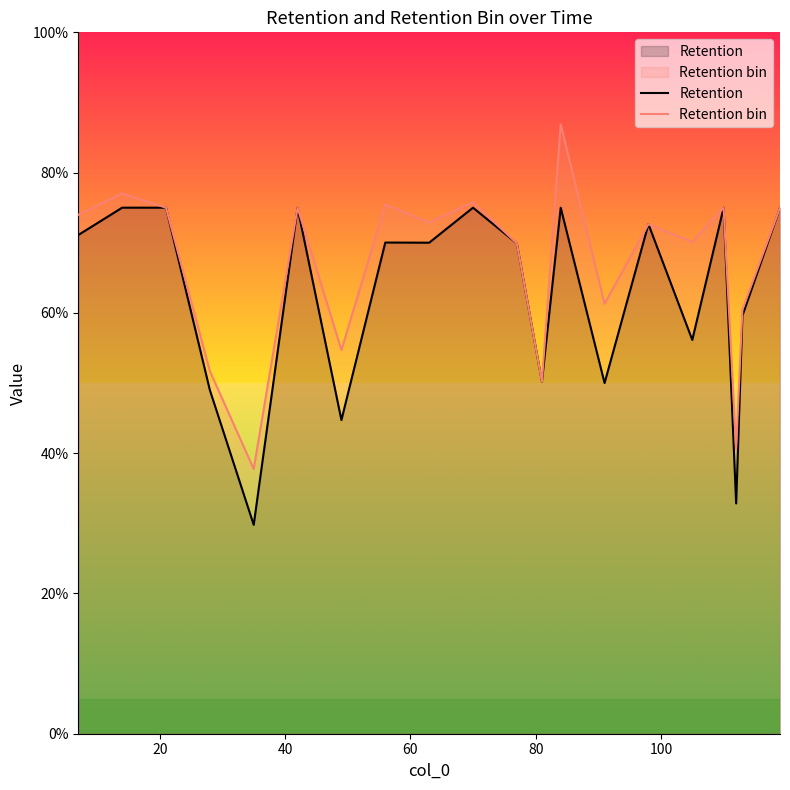

Which series has the largest total across all categories?

Retention bin